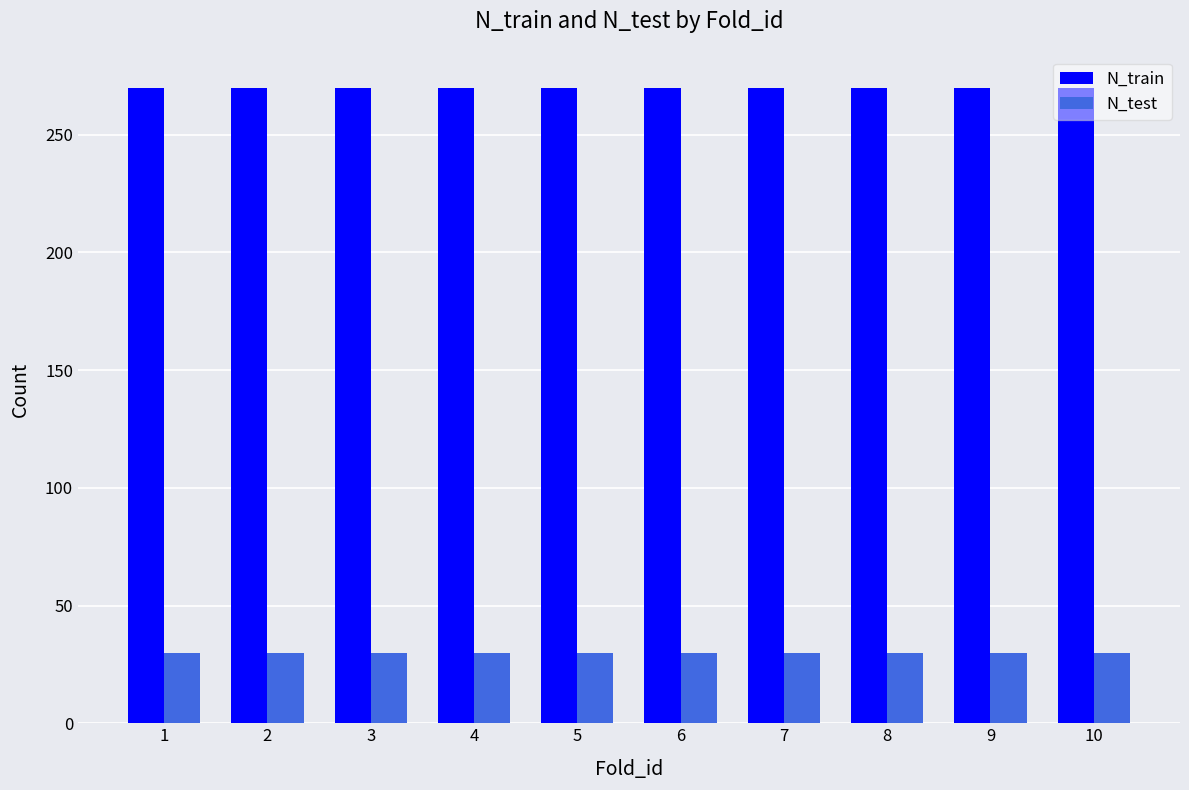

Read the N_test value at 6.

30